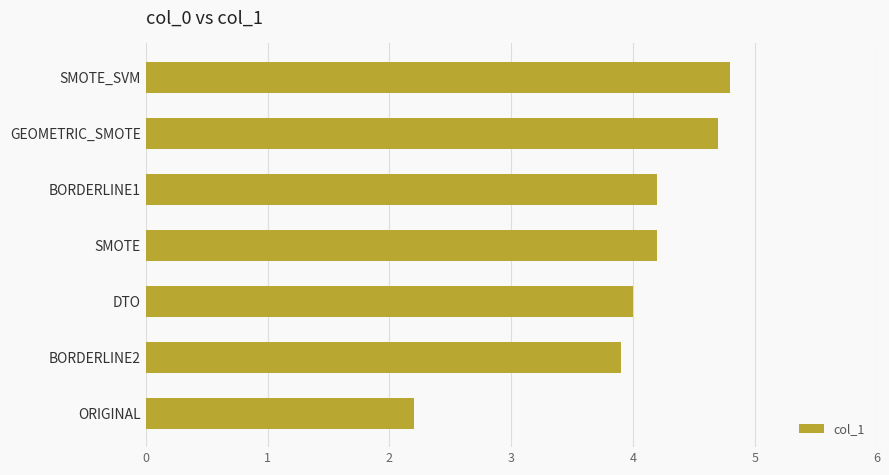

What is the smallest value displayed?

2.2